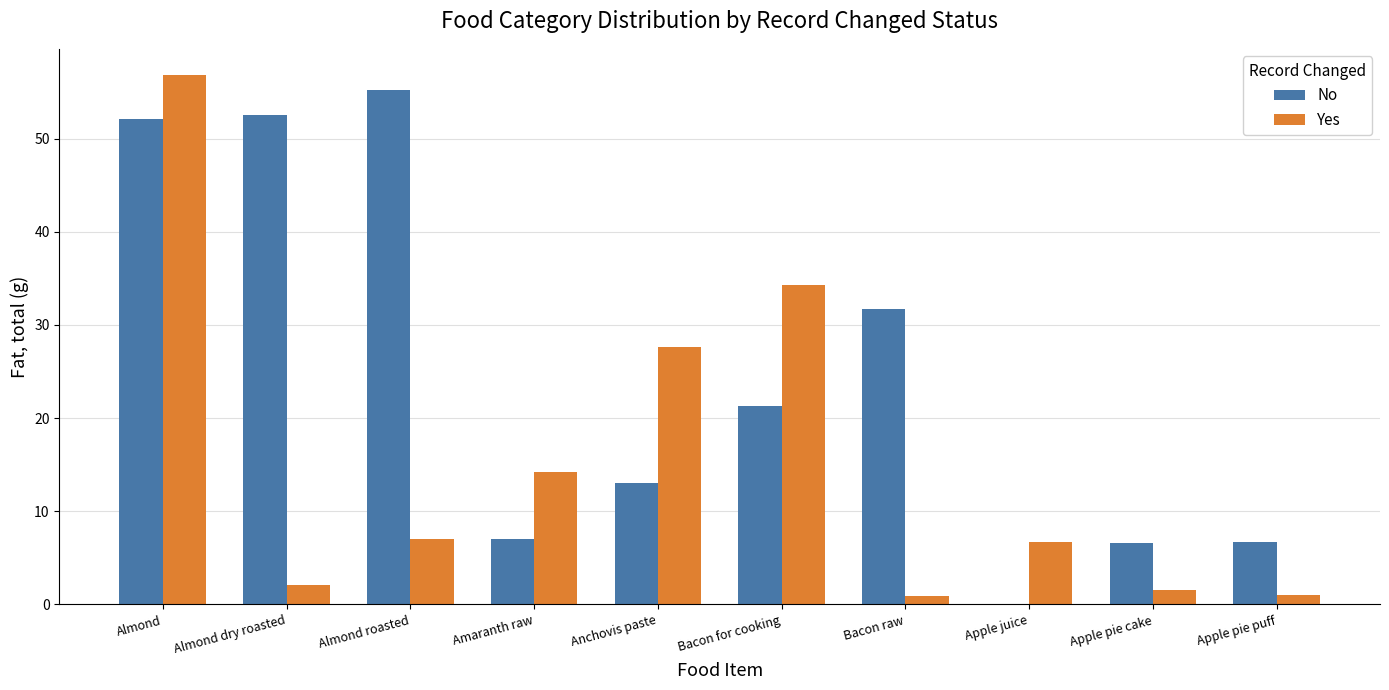

Which label corresponds to the largest value in the chart?

Almond